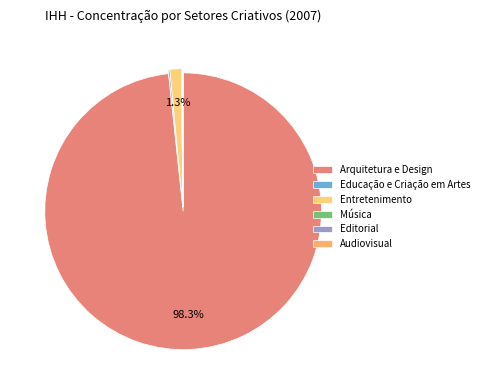

Which category has the biggest portion of the pie?

Arquitetura e Design